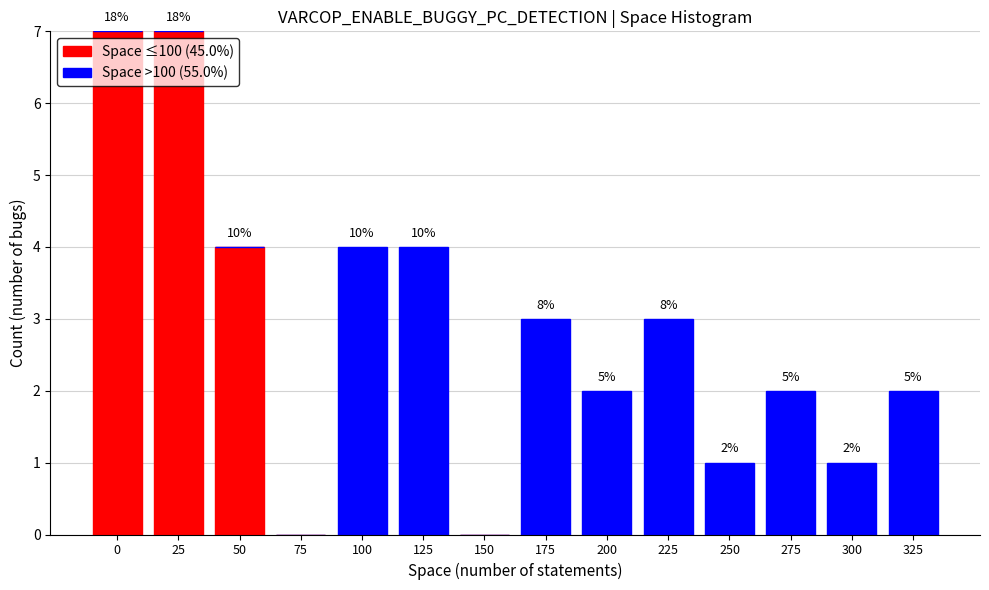

Reading left to right, what are the values for Space ≤100 (45.0%)?

0=7	25=7	50=4	75=0	100=0	125=0	150=0	175=0	200=0	225=0	250=0	275=0	300=0	325=0